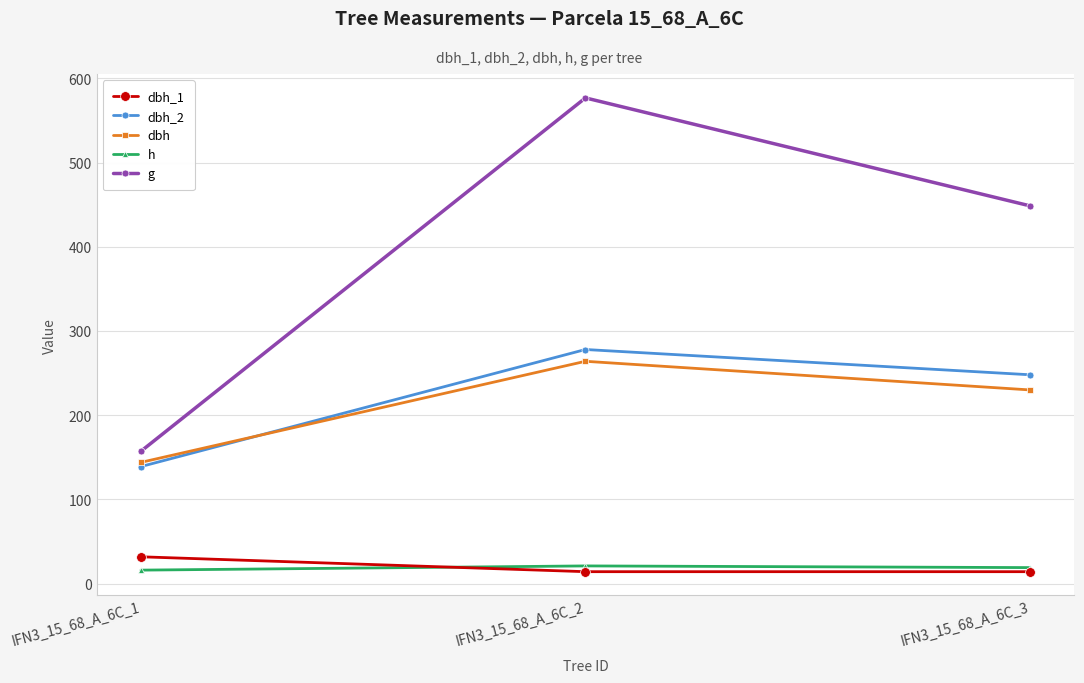

What is the difference between the maximum and minimum values in the dbh series?

120.0